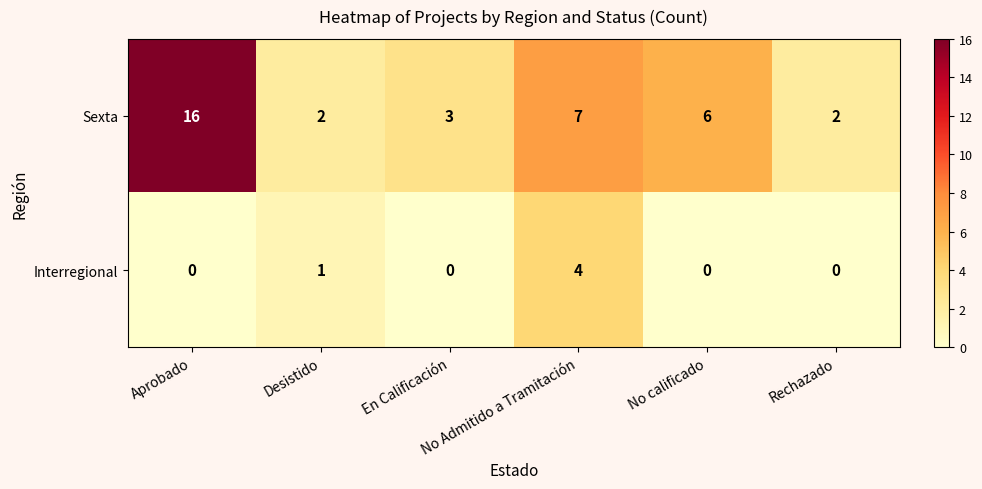

What is the difference between the maximum and minimum values in the Sexta series?

14